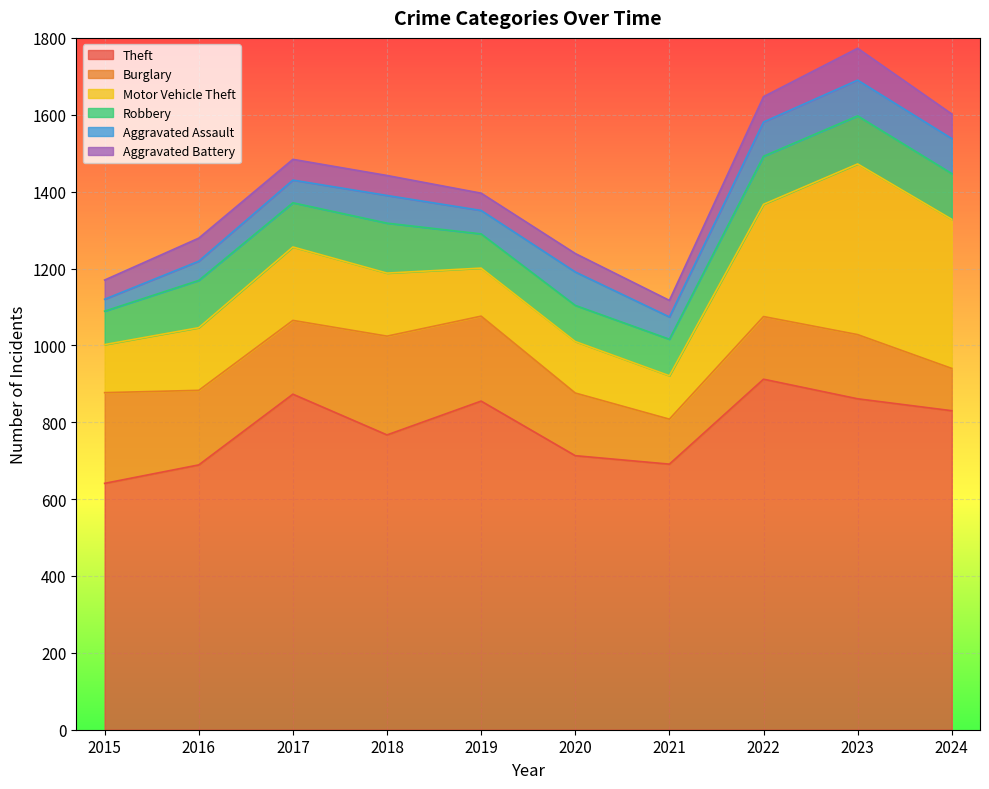

What is the total value across all series at 2017?

1484